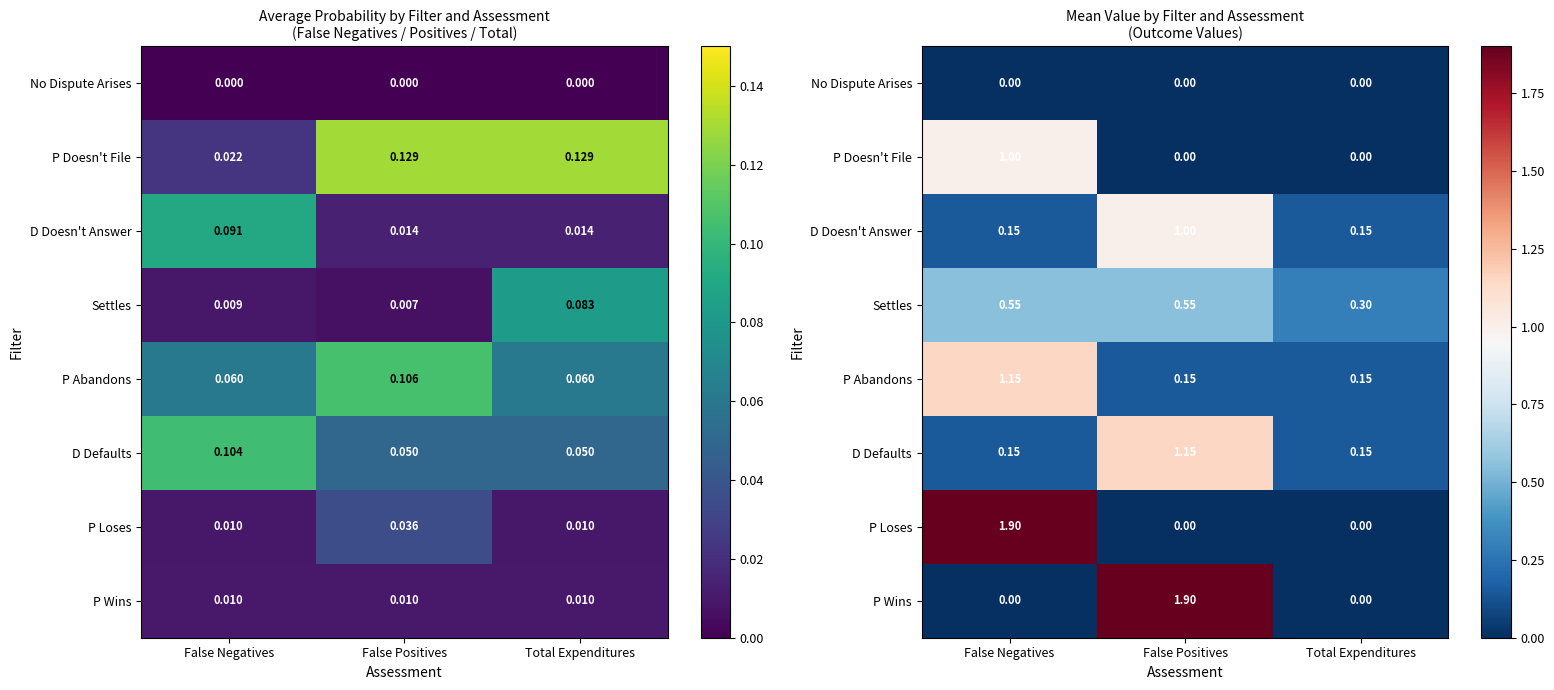

Where is No Dispute Arises nearest to the value 0?

False Negatives